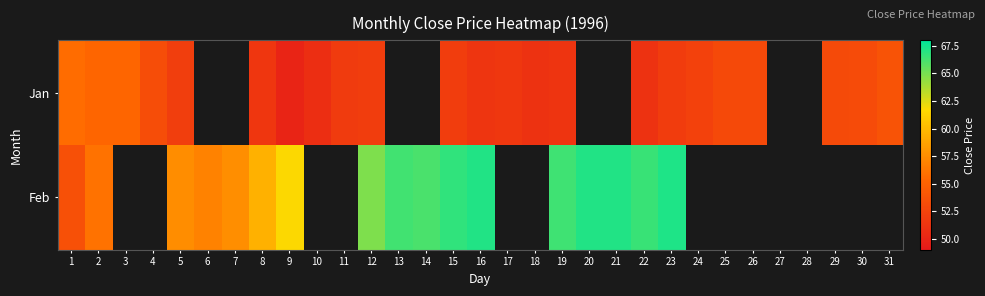

At 4, list the series in order from smallest to largest.

Jan, Feb